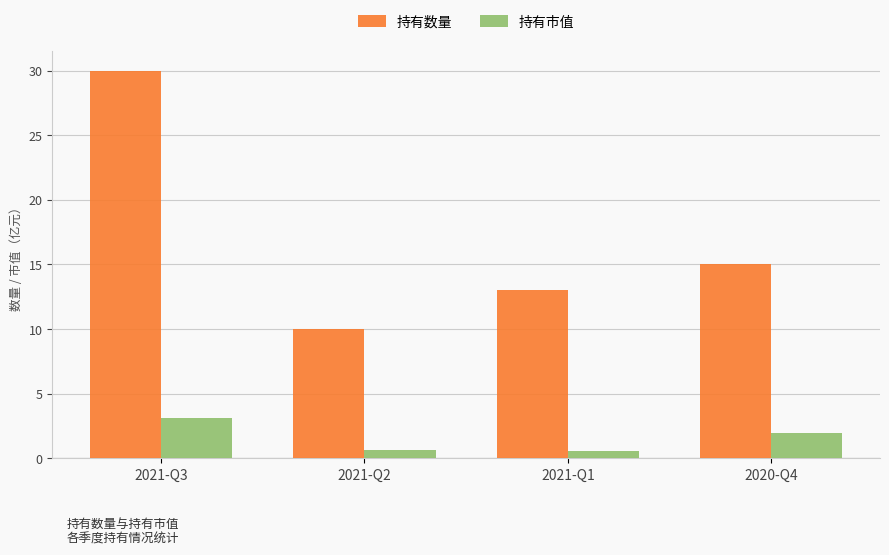

What is the total value across all series at 2020-Q4?

17.0